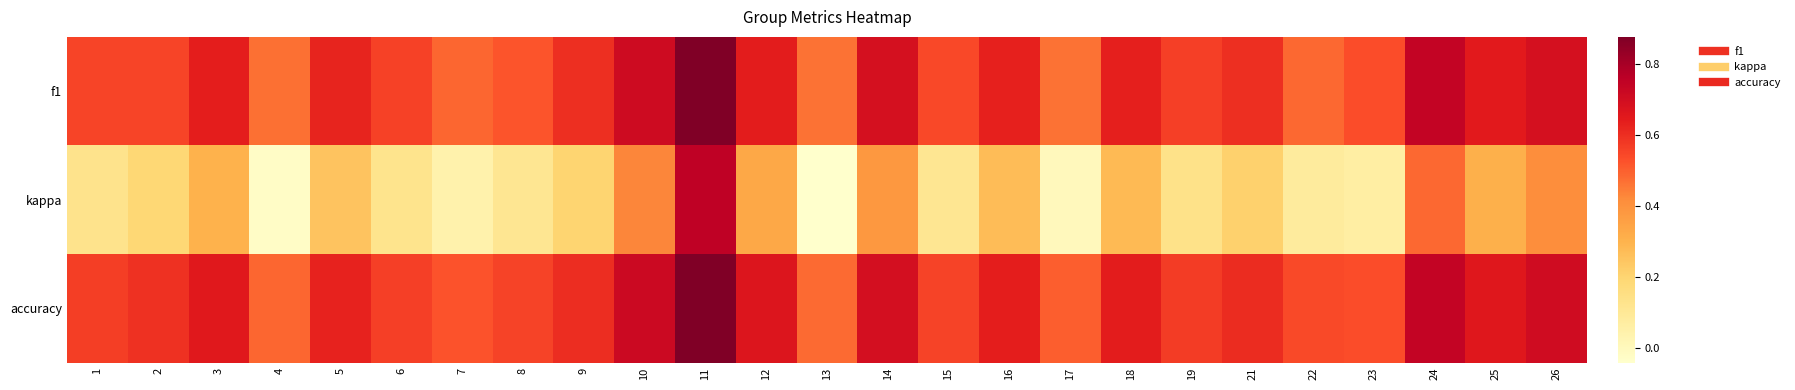

List the series in order of their peak value, lowest first.

kappa, f1, accuracy